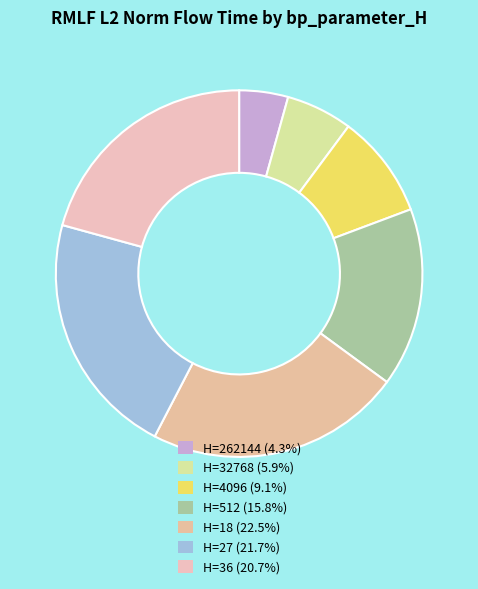

How many slices are in this pie chart?

7